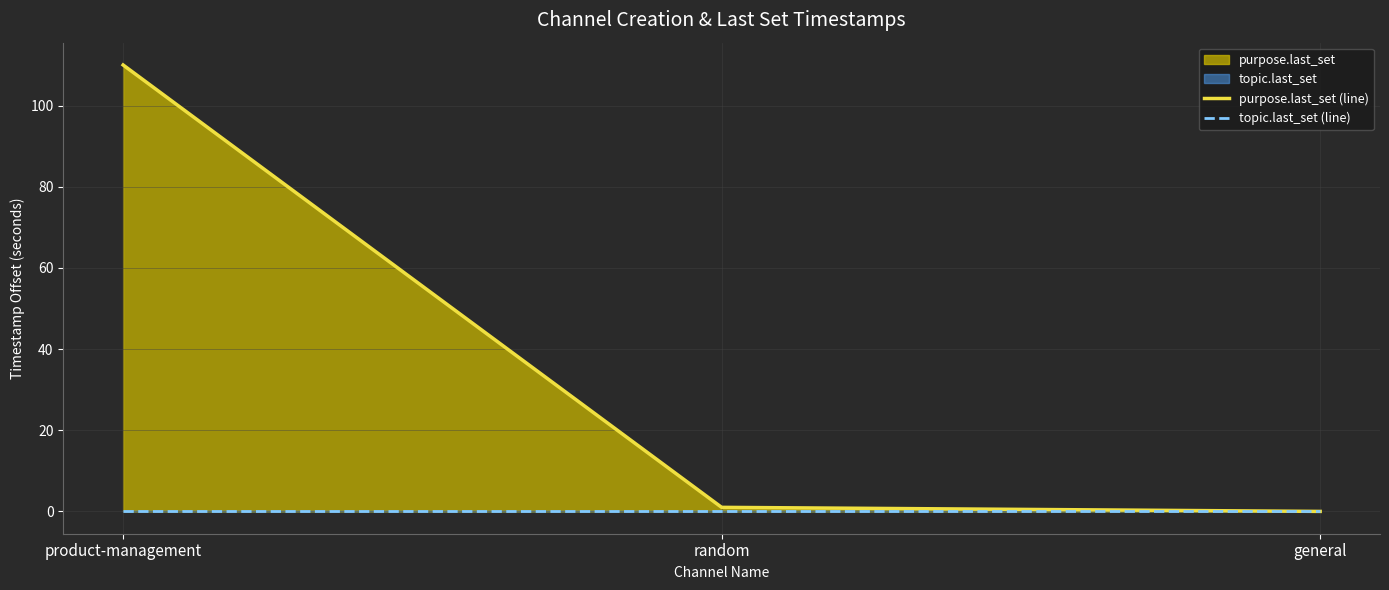

Which label corresponds to the largest value in the chart?

product-management